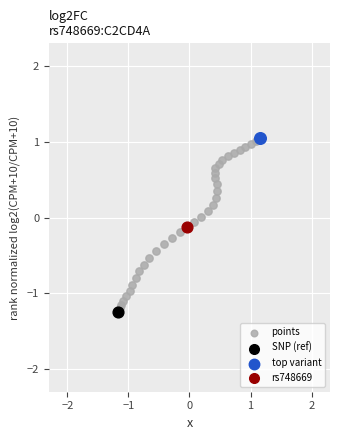

What are all the series names shown in the legend?

points, SNP (ref), top variant, rs748669